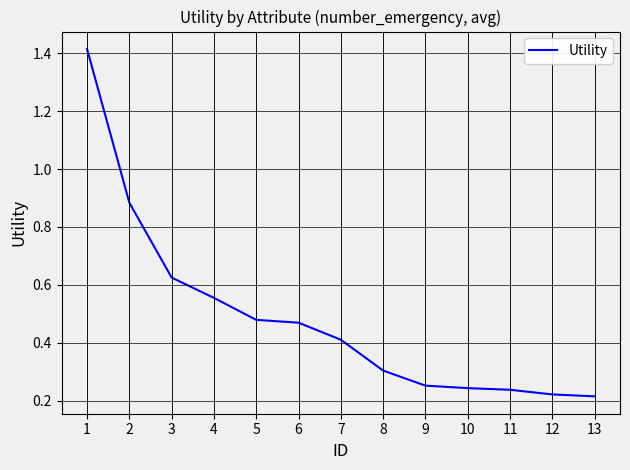

Between 7 and 10, which is larger?

7